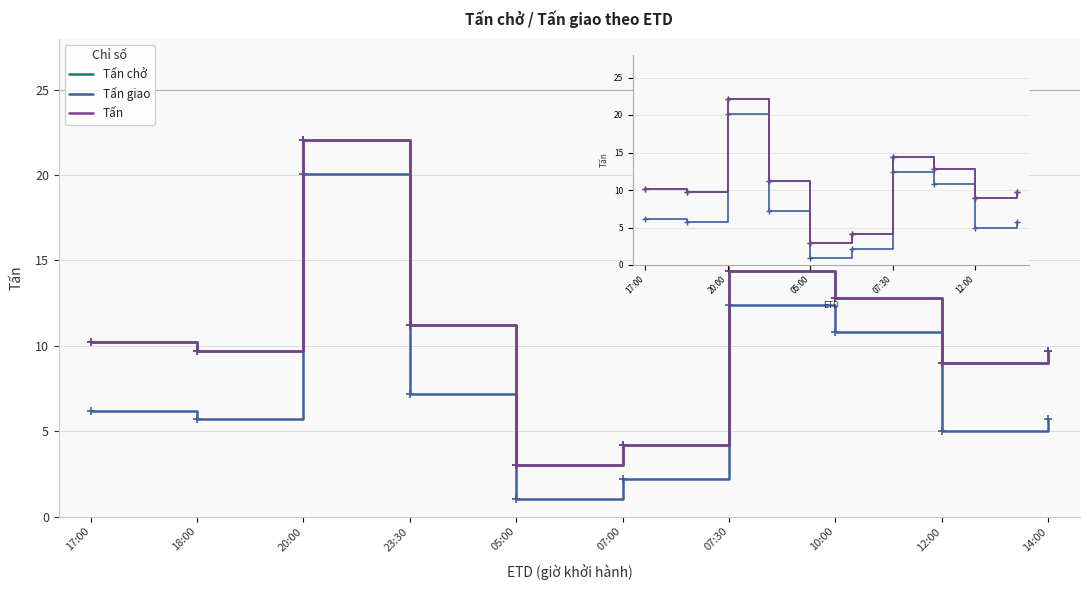

Which series has the largest total across all categories?

Tấn chở